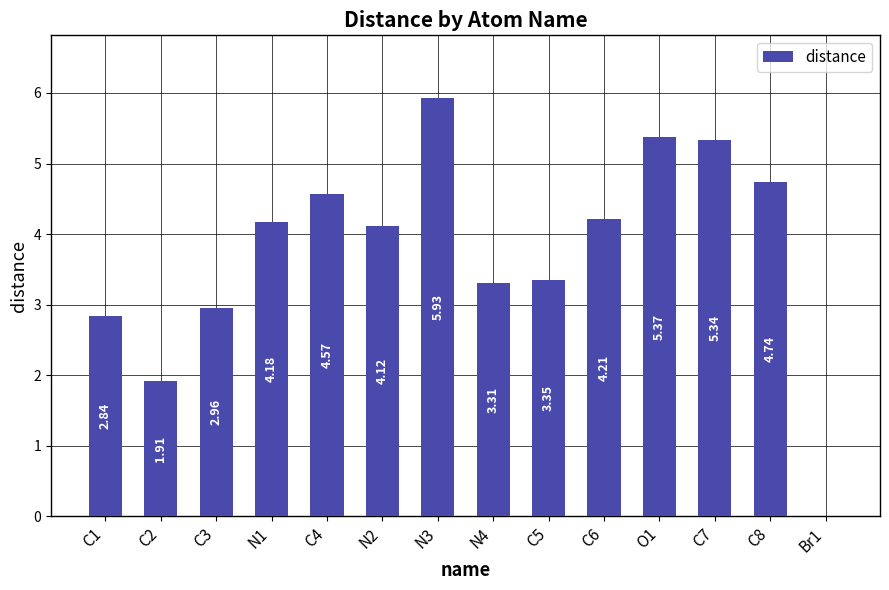

Approximately how many times larger is the value at C8 compared to C5?

1.4